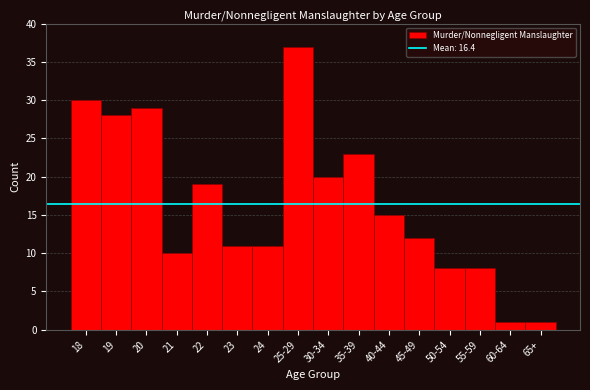

Reading left to right, what are all the values shown in this chart?

18=30	19=28	20=29	21=10	22=19	23=11	24=11	25-29=37	30-34=20	35-39=23	40-44=15	45-49=12	50-54=8	55-59=8	60-64=1	65+=1